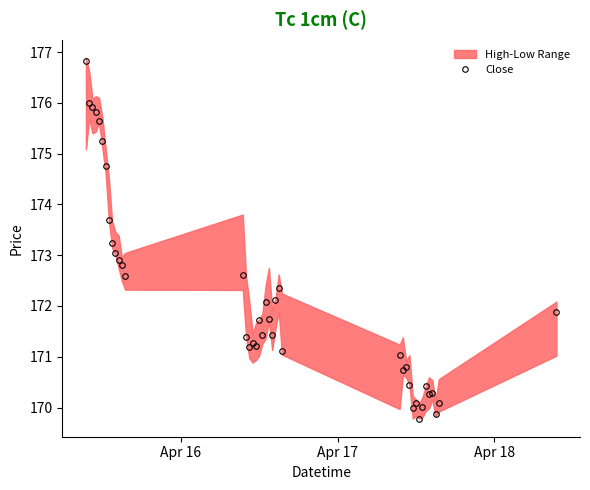

How many data points are less than 171?

12